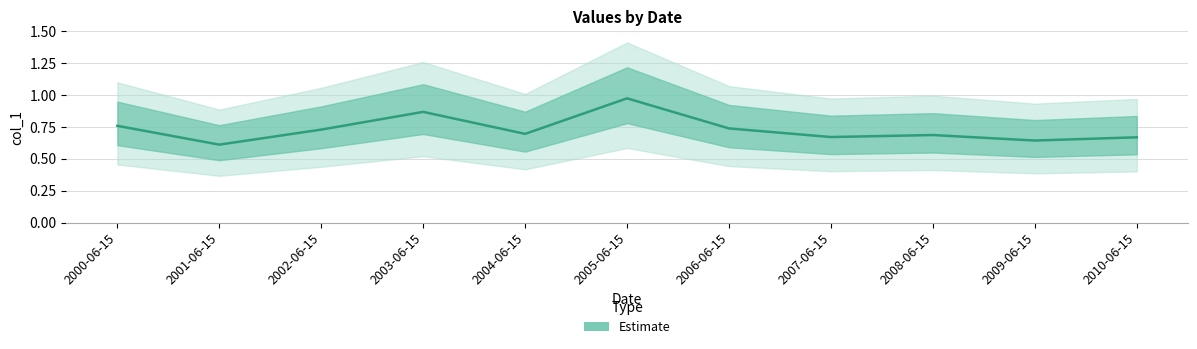

List the labels in order of value, largest first.

2005-06-15, 2003-06-15, 2000-06-15, 2006-06-15, 2002-06-15, 2004-06-15, 2008-06-15, 2007-06-15, 2010-06-15, 2009-06-15, 2001-06-15